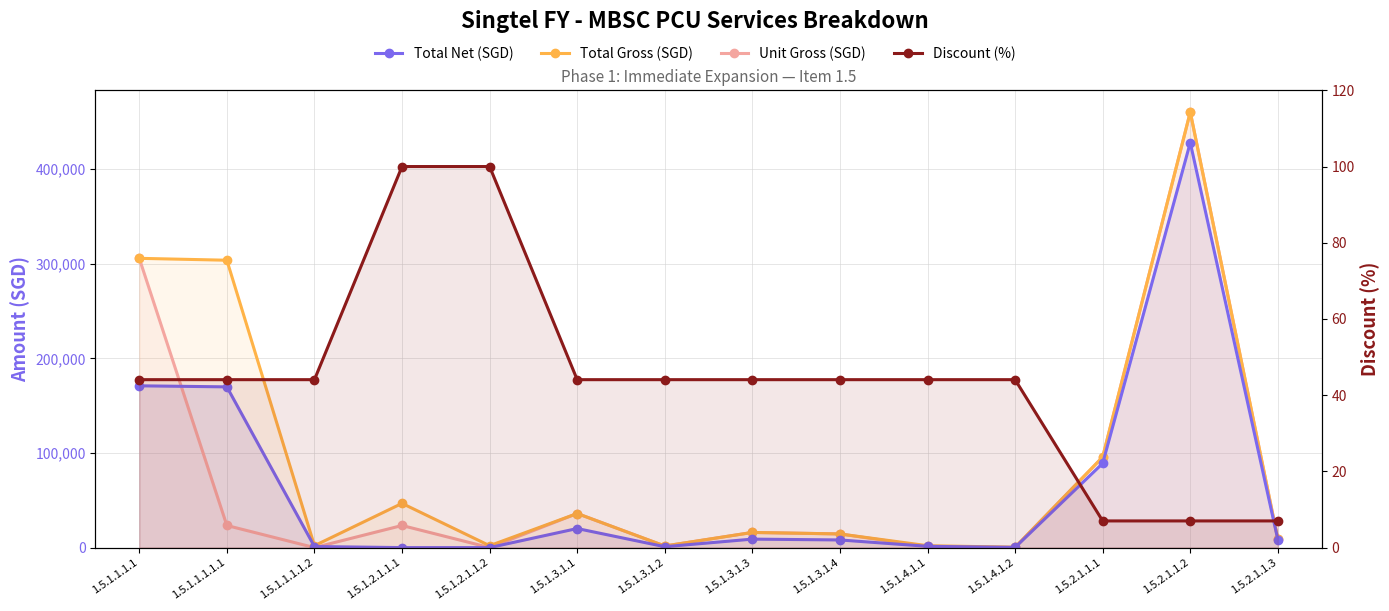

At which label does Total Net (SGD) first exceed 8346?

1.5.1.1.1.1